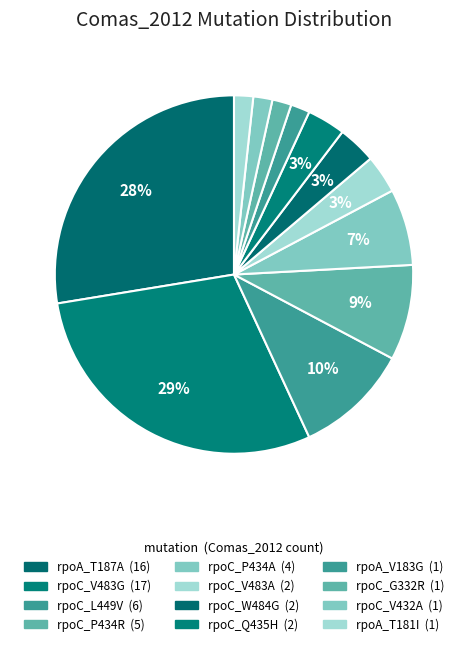

To the nearest percent, what is the difference between the largest and smallest slice percentages?

28%